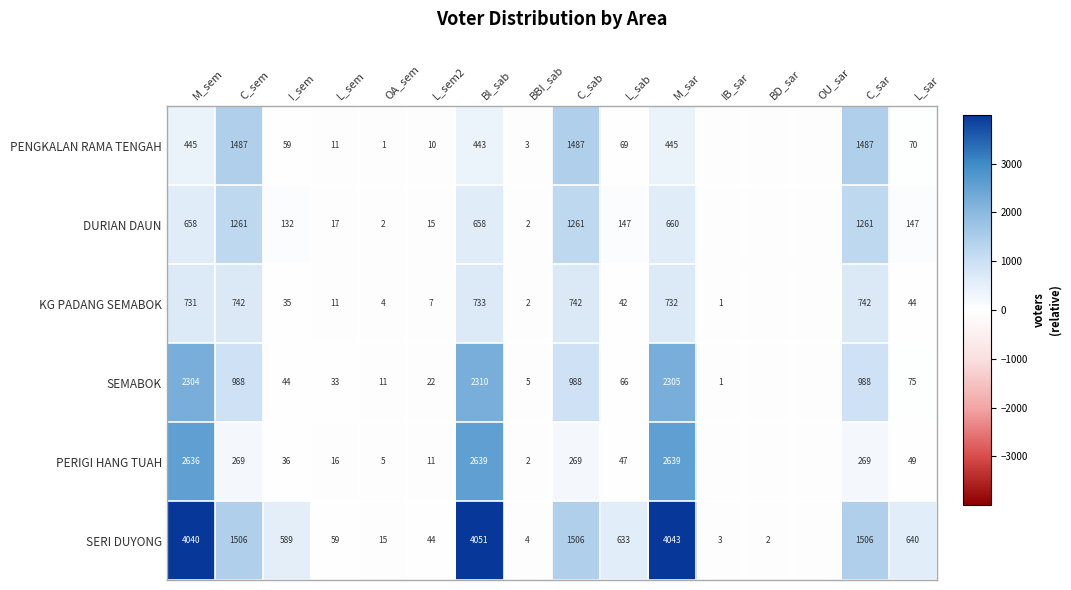

Rank the series at M_sem from lowest to highest value.

PENGKALAN RAMA TENGAH, DURIAN DAUN, KG PADANG SEMABOK, SEMABOK, PERIGI HANG TUAH, SERI DUYONG